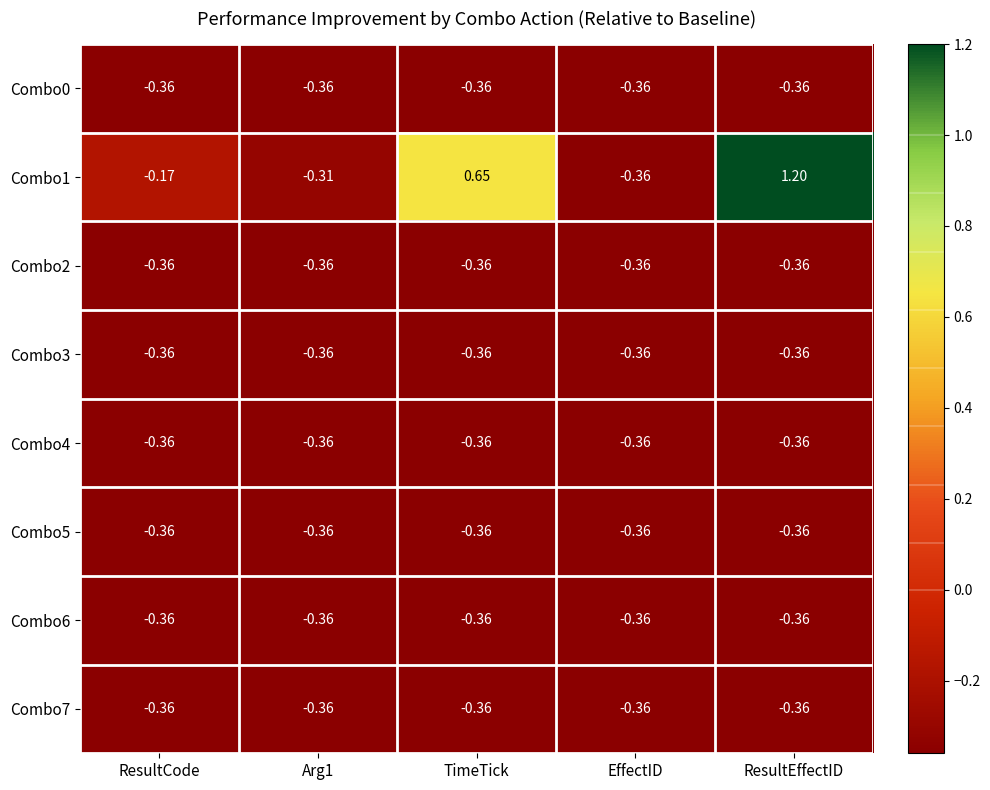

Is the value of Combo1 at Arg1 greater than the value of Combo5 at EffectID?

Yes